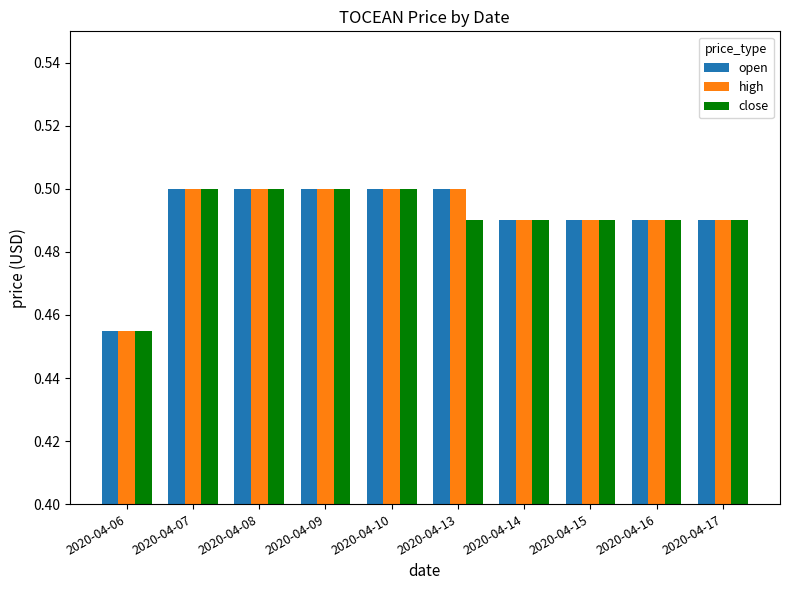

Is it true that open equals 0.5 at 2020-04-16?

True